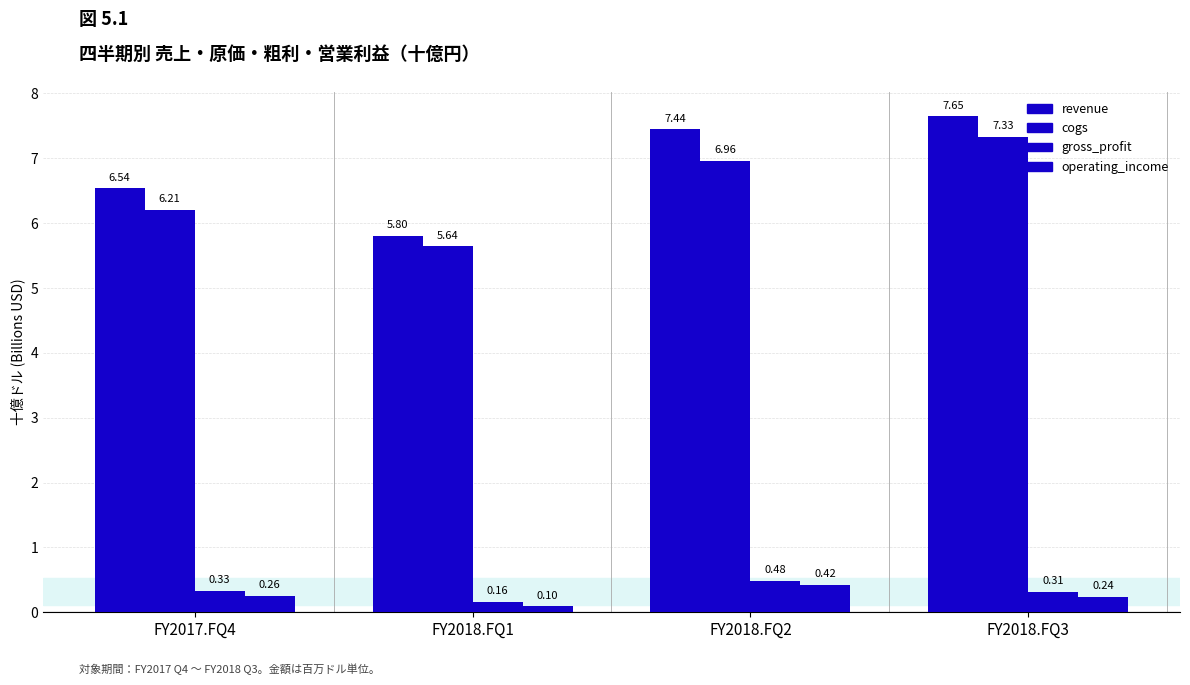

Does the chart contain stacked bars?

No